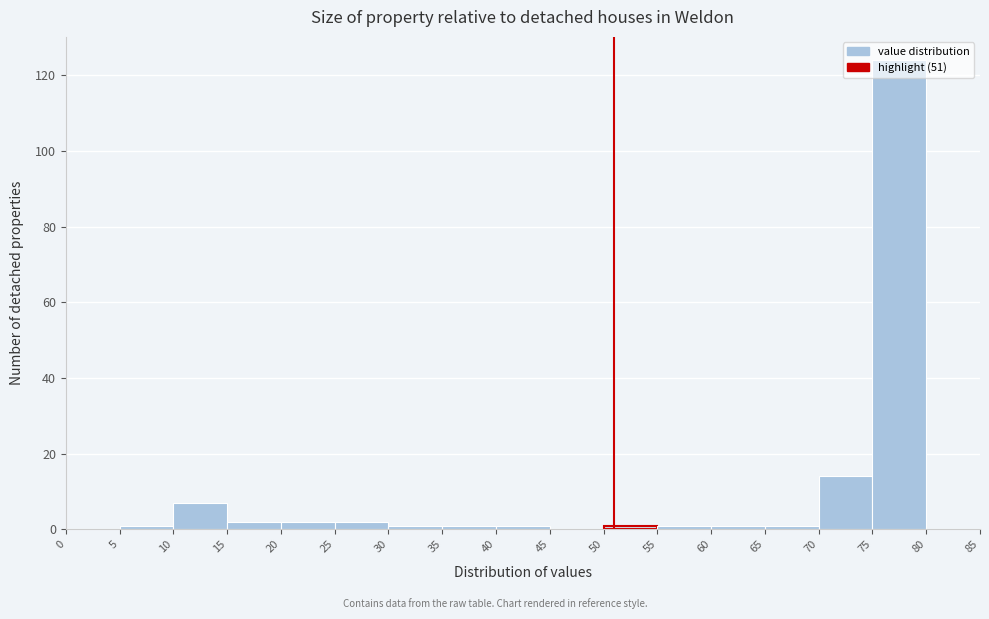

Which range on the x-axis has the tallest bar?

75 to 80